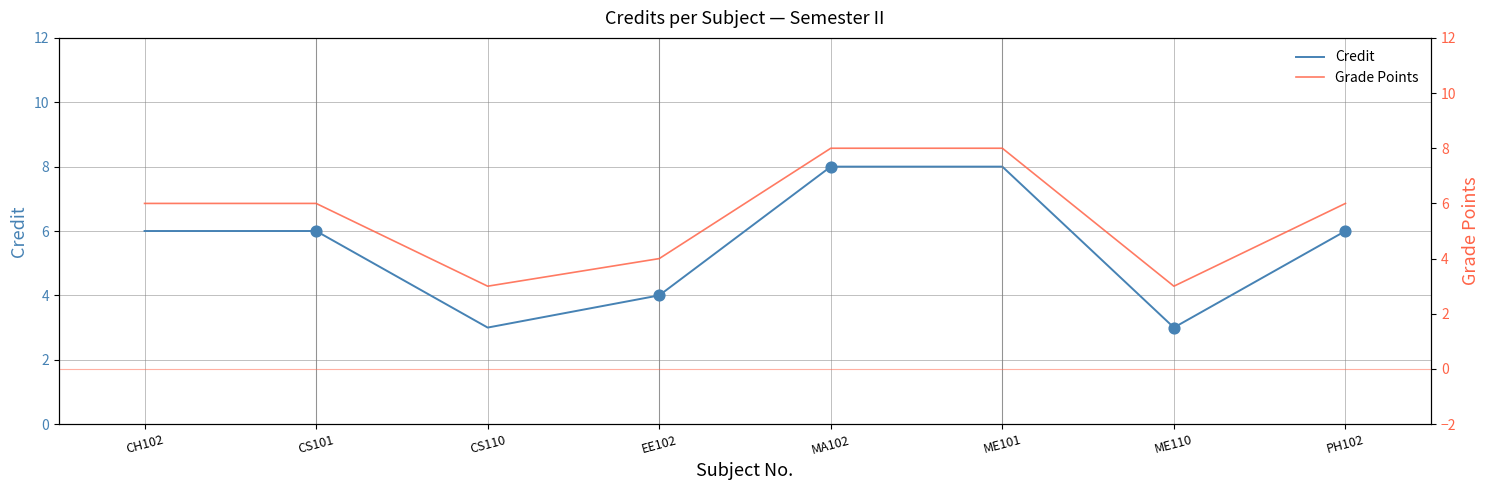

Which series has the largest Y range (max minus min)?

Credit